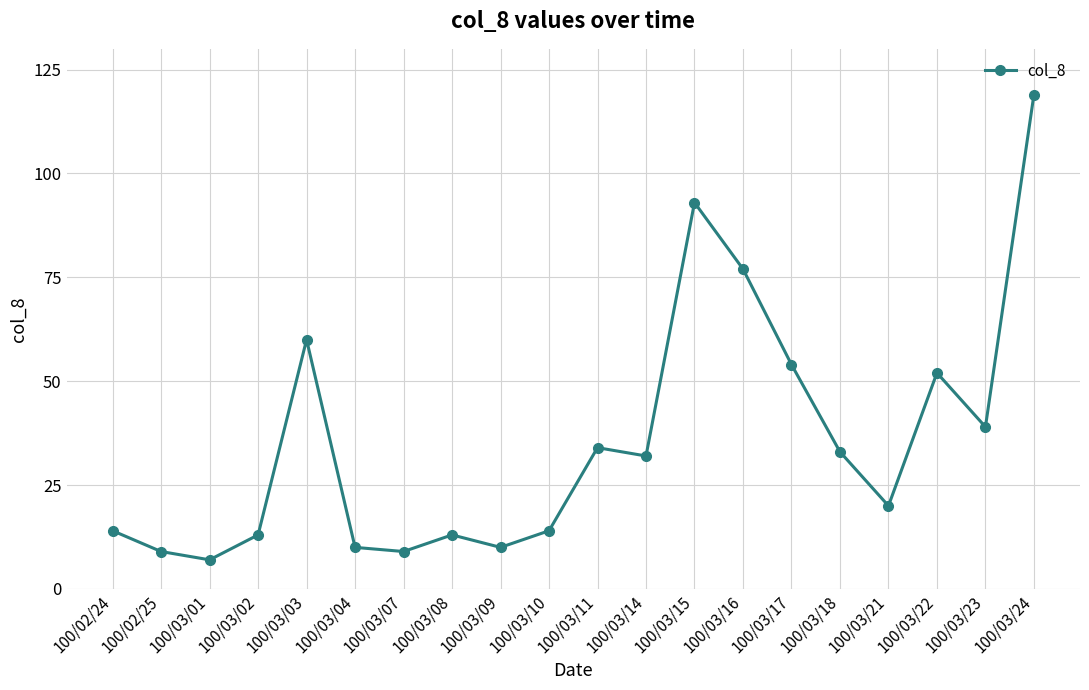

What is the difference between the maximum and minimum values?

112